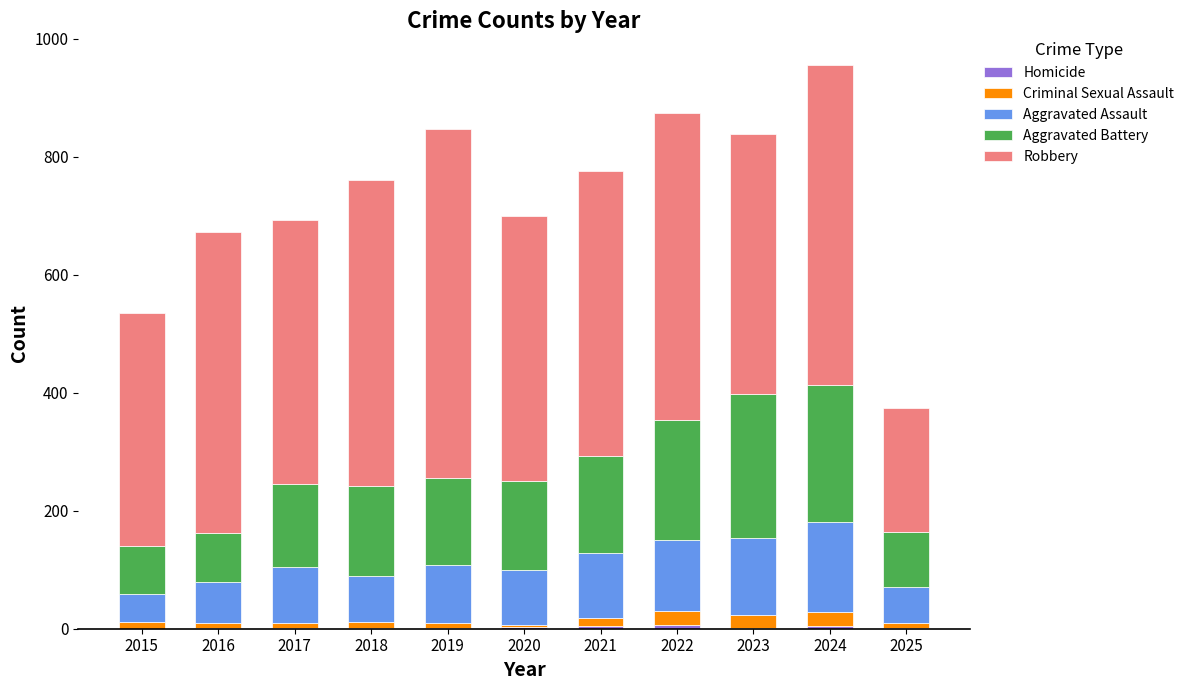

Which series changed the most between 2017 and 2019?

Robbery